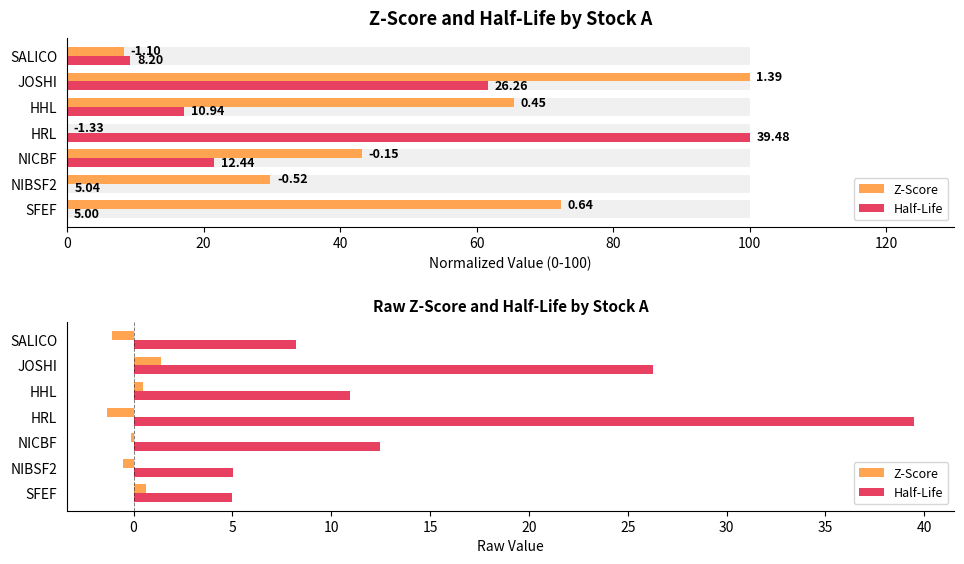

What is the minimum value for Z-Score?

-1.3